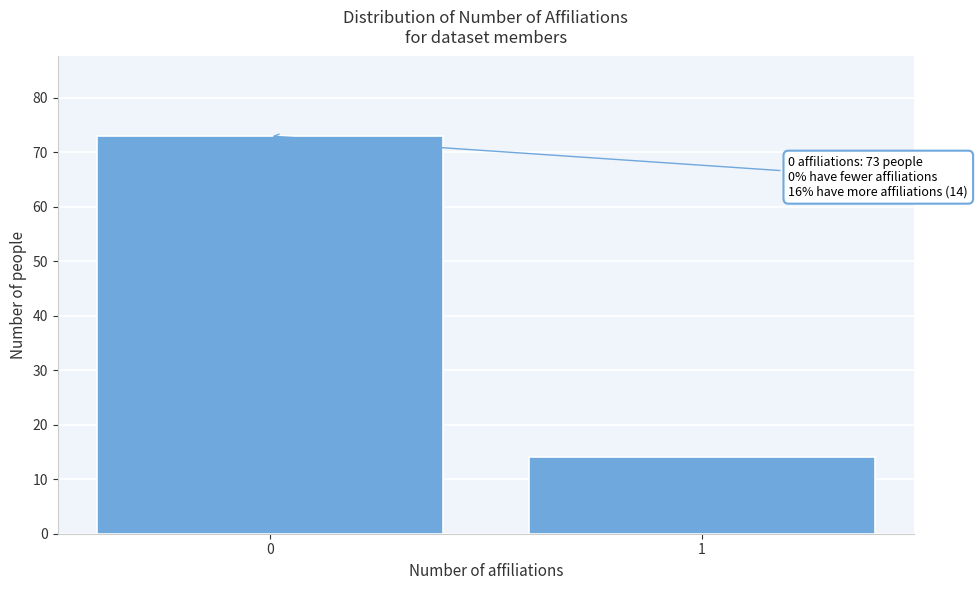

Reading left to right, transcribe all the data shown in this chart.

0=73	1=14